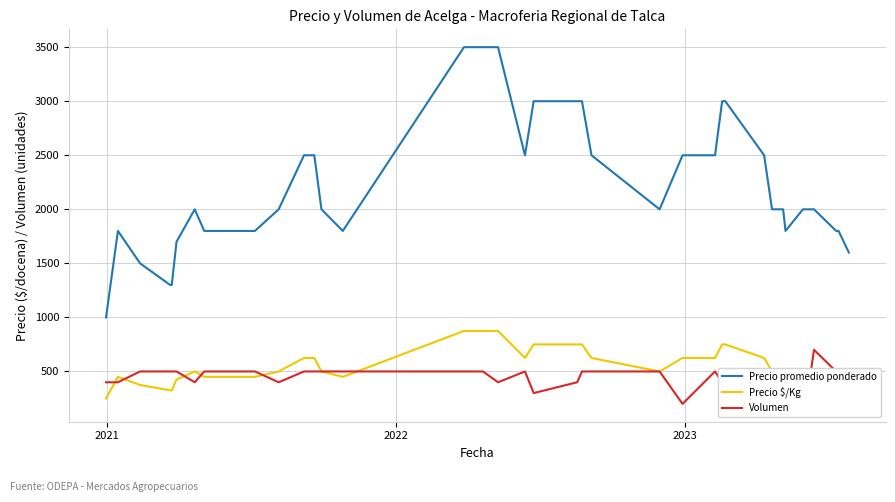

Which series has the largest range (max minus min)?

Precio promedio ponderado